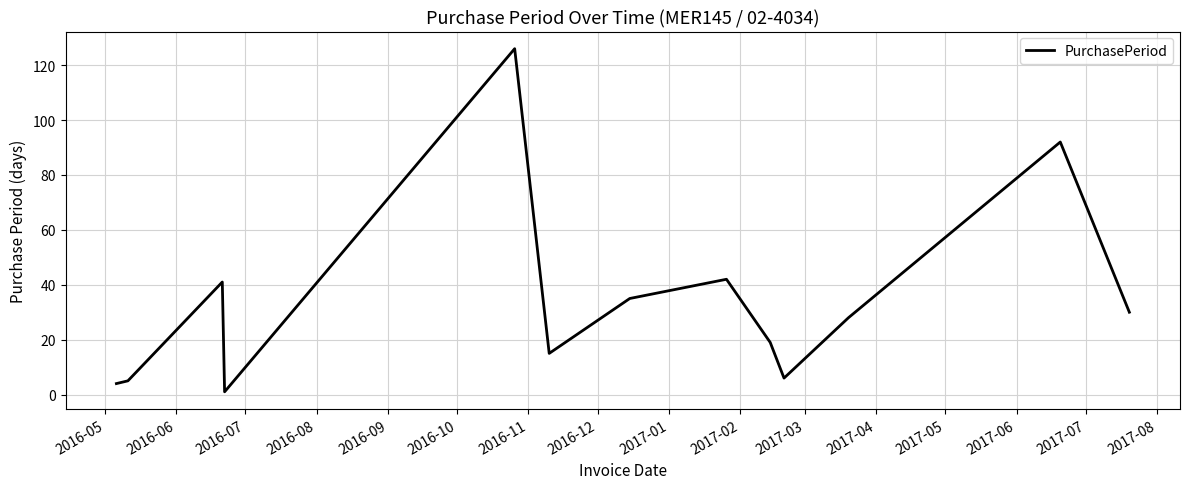

Does the chart display data point markers on the line(s)?

No